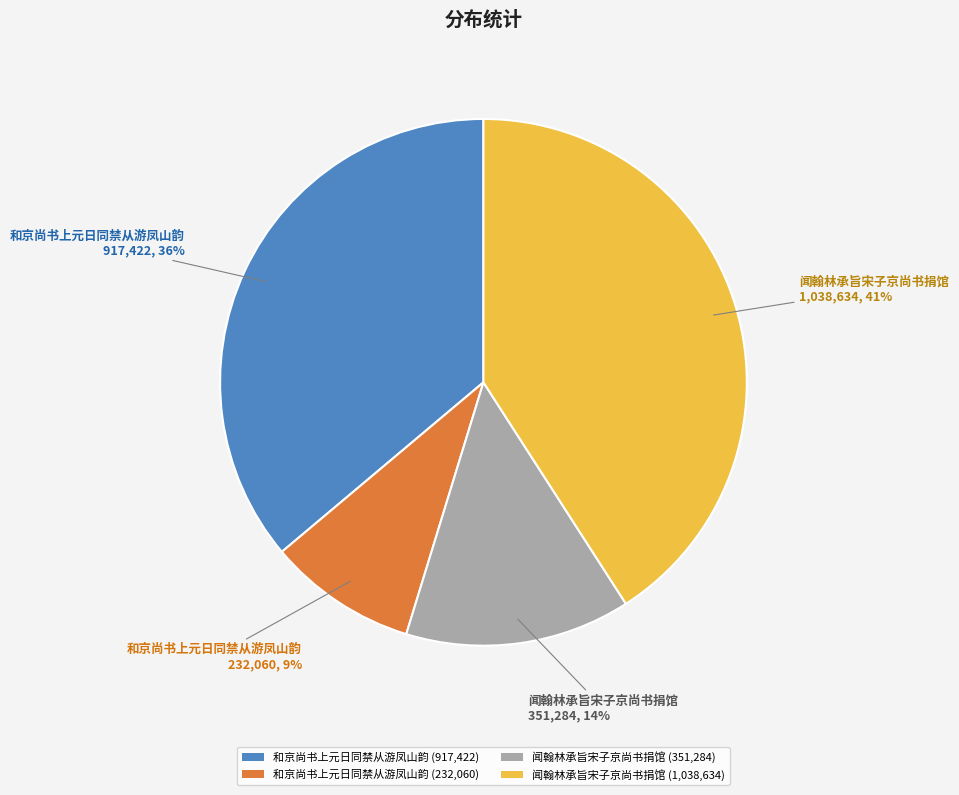

Which has a higher value, 闻翰林承旨宋子京尚书捐馆 (351,284) or 闻翰林承旨宋子京尚书捐馆 (1,038,634)?

闻翰林承旨宋子京尚书捐馆 (1,038,634)